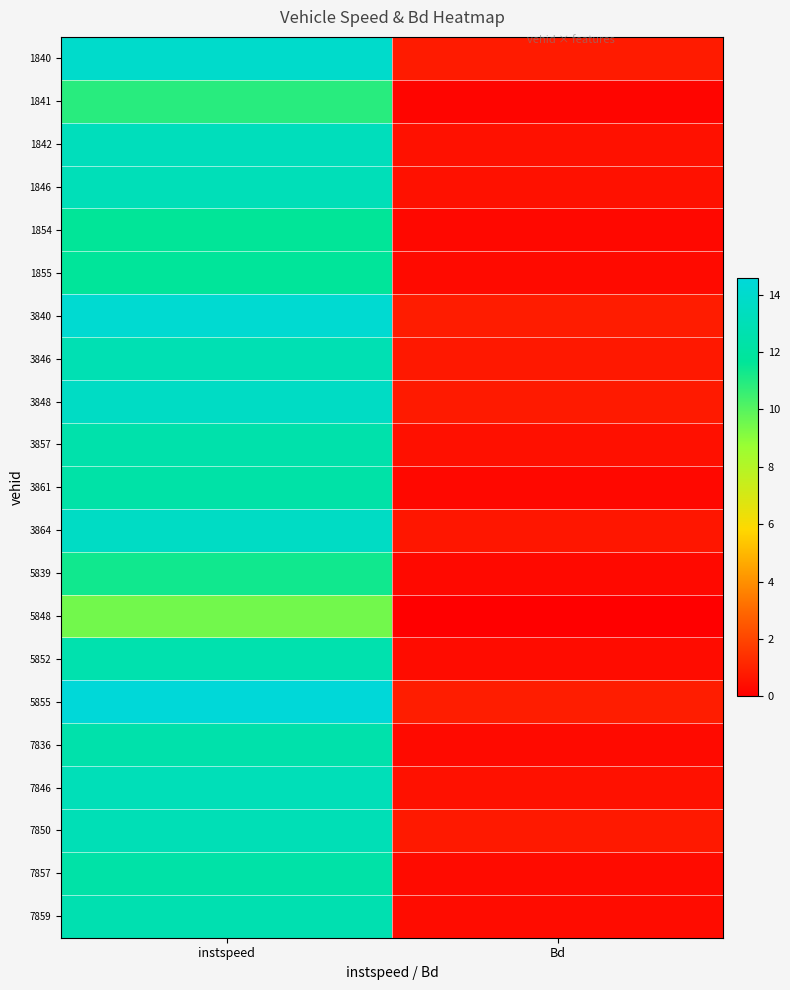

At which category is the sum across all series the highest?

instspeed